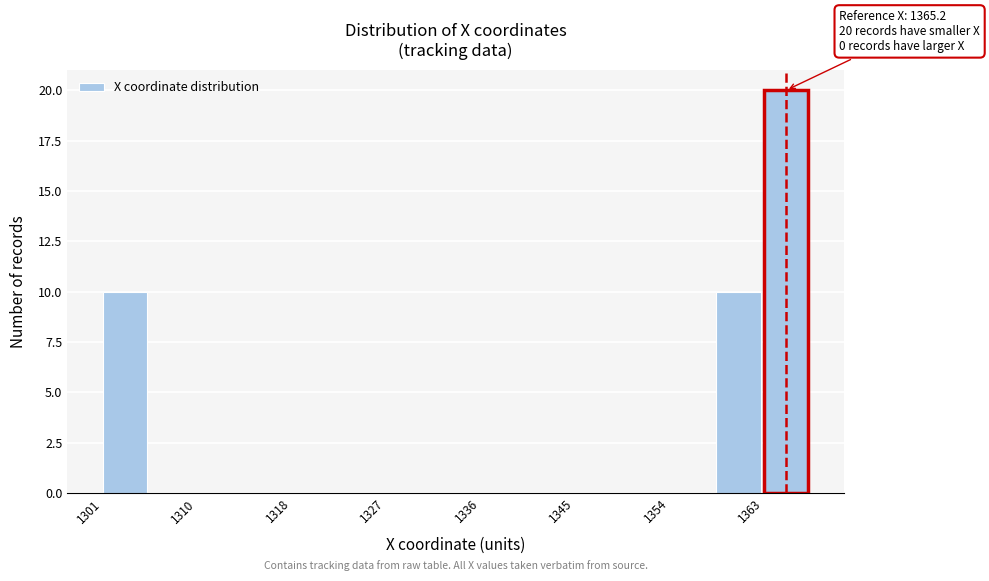

Which range on the x-axis has the tallest bar?

1363 to 1368